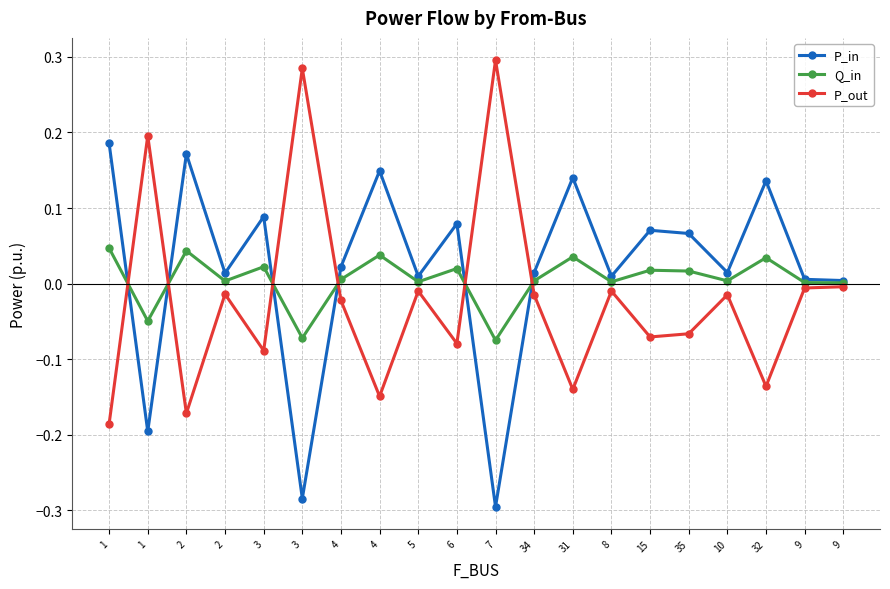

What are all the series names shown in the legend?

P_in, Q_in, P_out